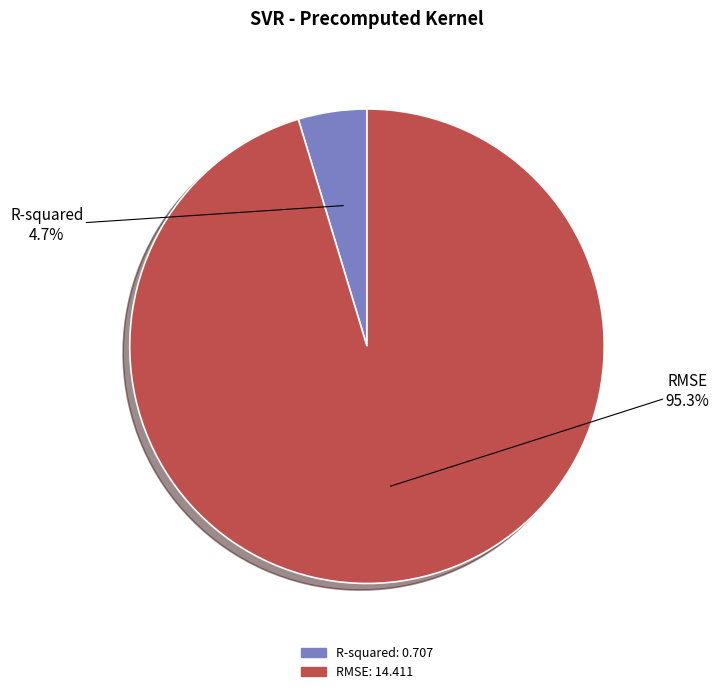

To the nearest percent, what is the difference between the RMSE and R-squared slice percentages?

91%